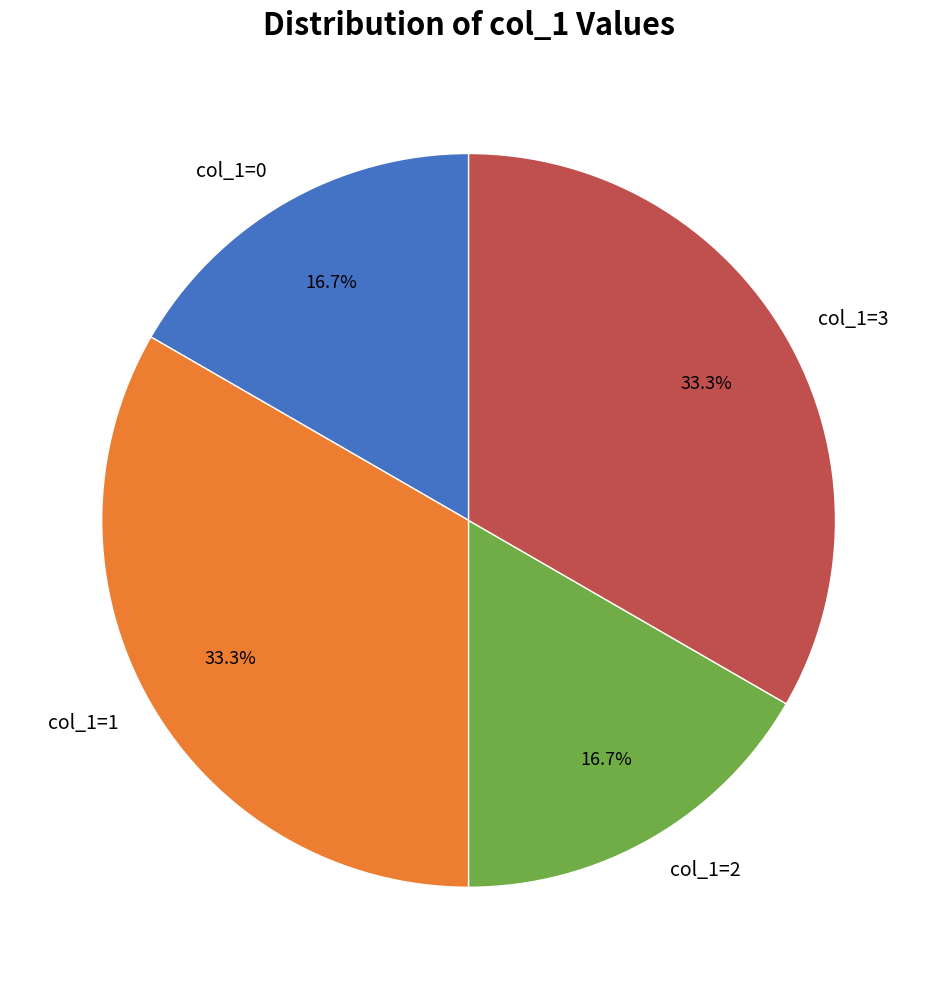

To the nearest percent, what portion does col_1=3 represent?

33%